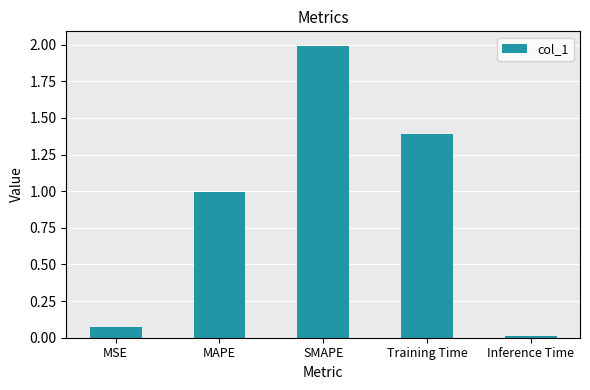

How many bars are there in total?

5